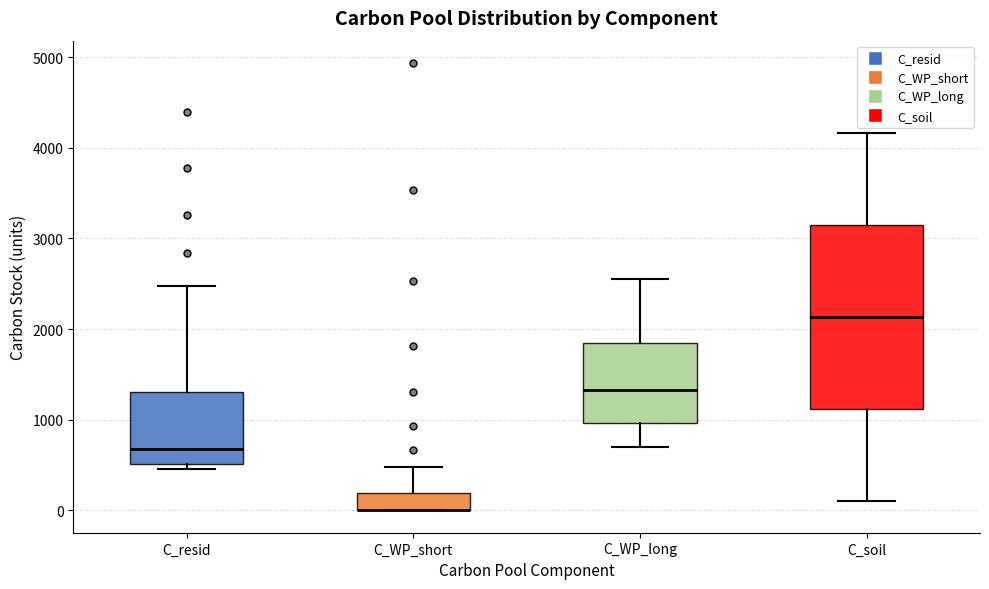

Where is the lower edge of the box for C_soil on the y-axis? The values are not printed on the chart, so give them approximately, as read against the axis.

1100